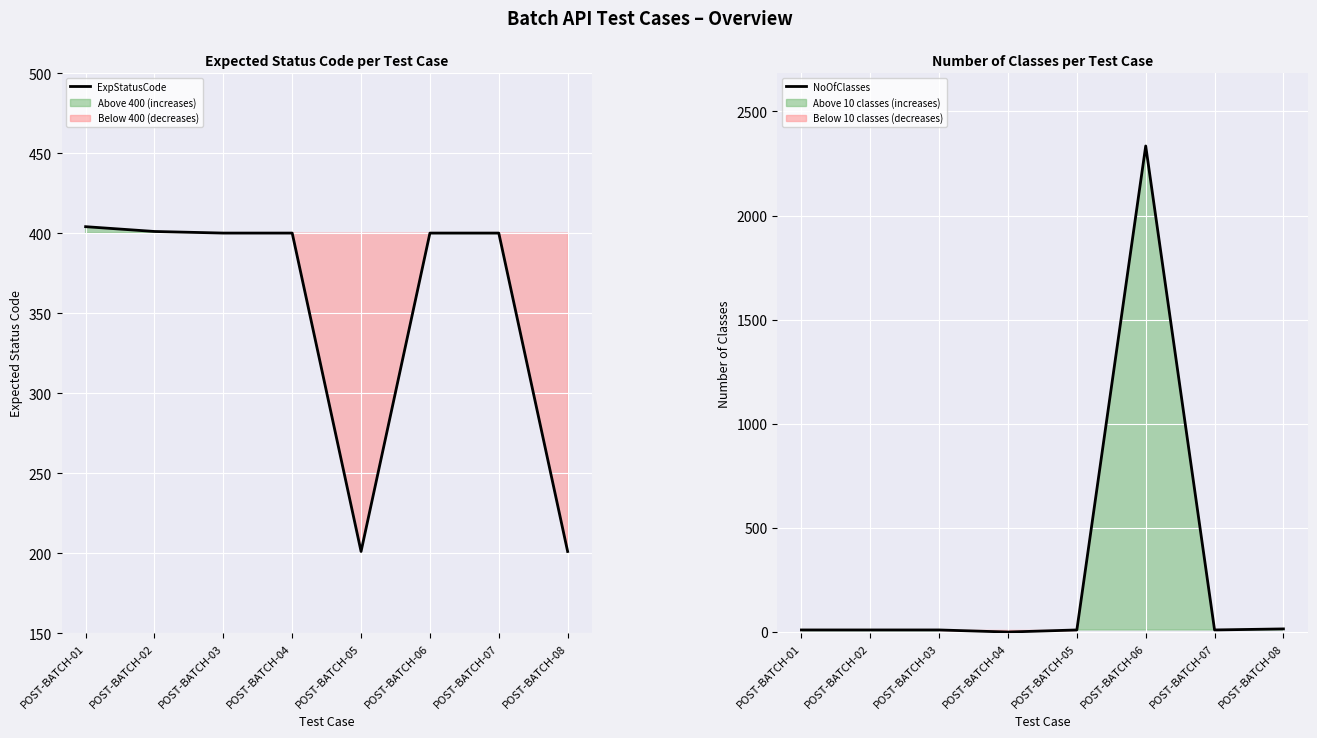

What are all the series names shown in the legend?

ExpStatusCode, NoOfClasses